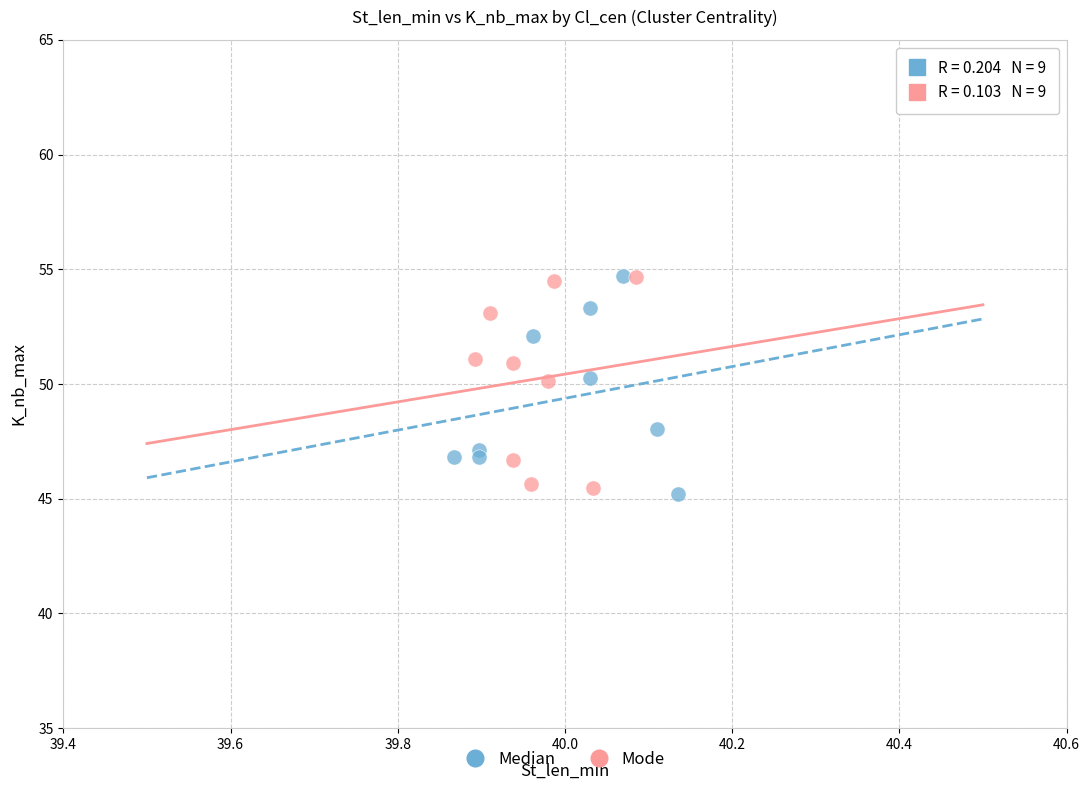

What are all the series names shown in the legend?

Median, Mode